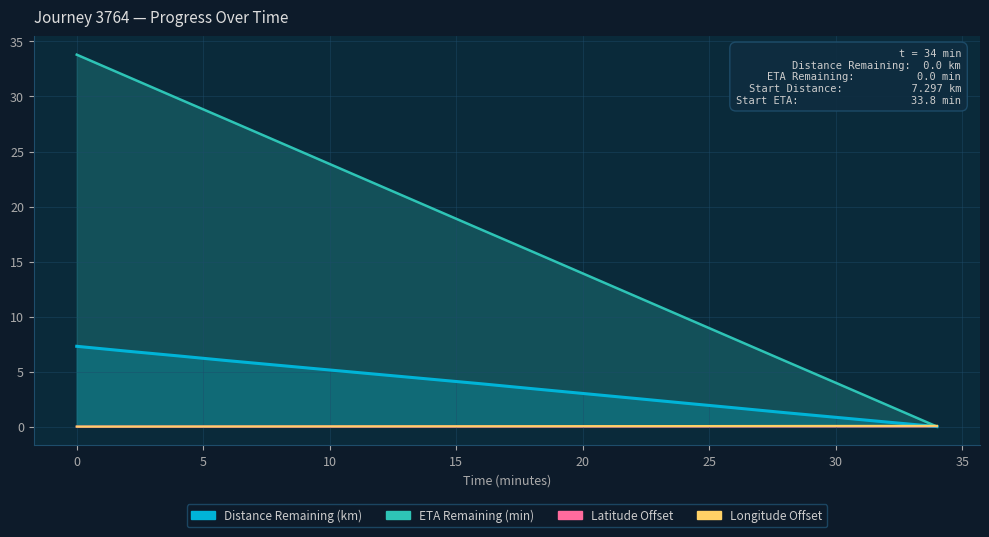

List the labels in order of ETA Remaining (min) value, largest first.

0, 2, 4, 6, 8, 10, 12, 14, 16, 18, 20, 22, 24, 26, 28, 30, 32, 34